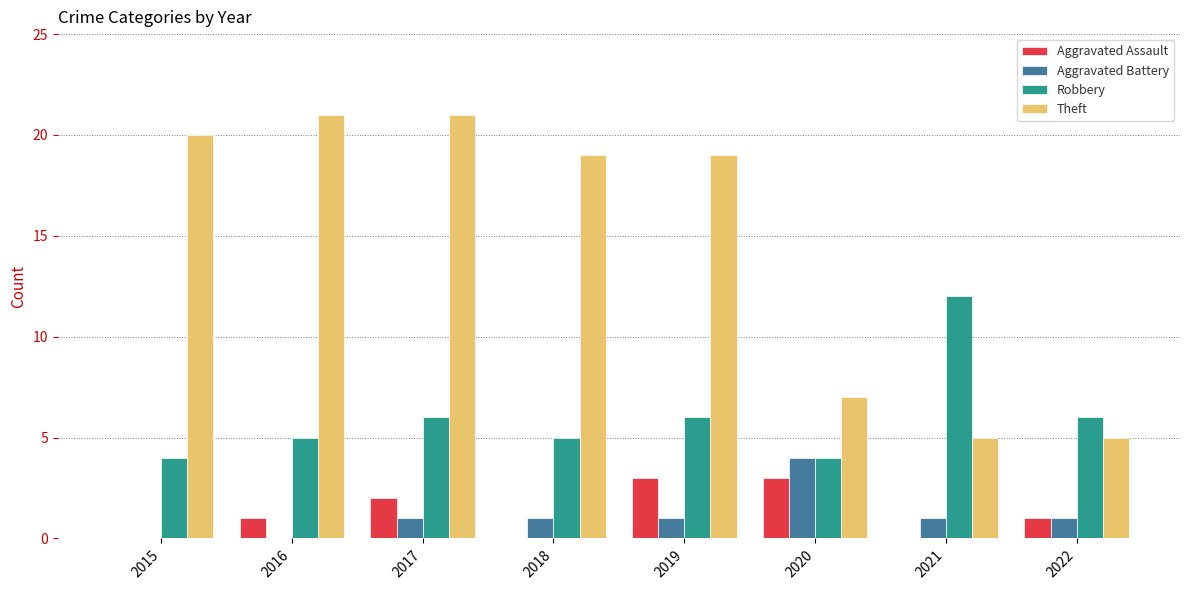

What is the total value across all series at 2021?

18